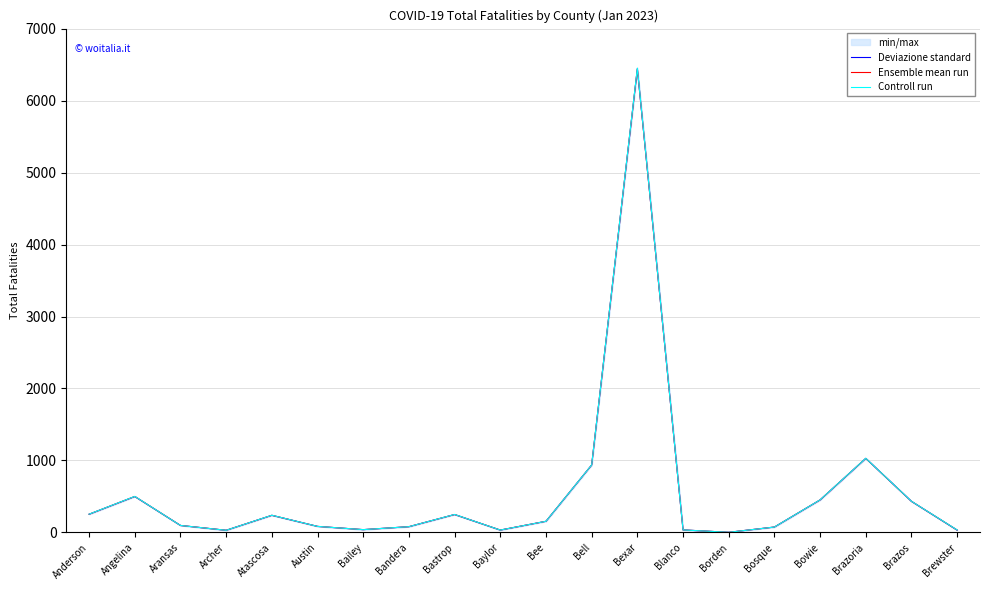

At which label does Deviazione standard first exceed 155?

Anderson